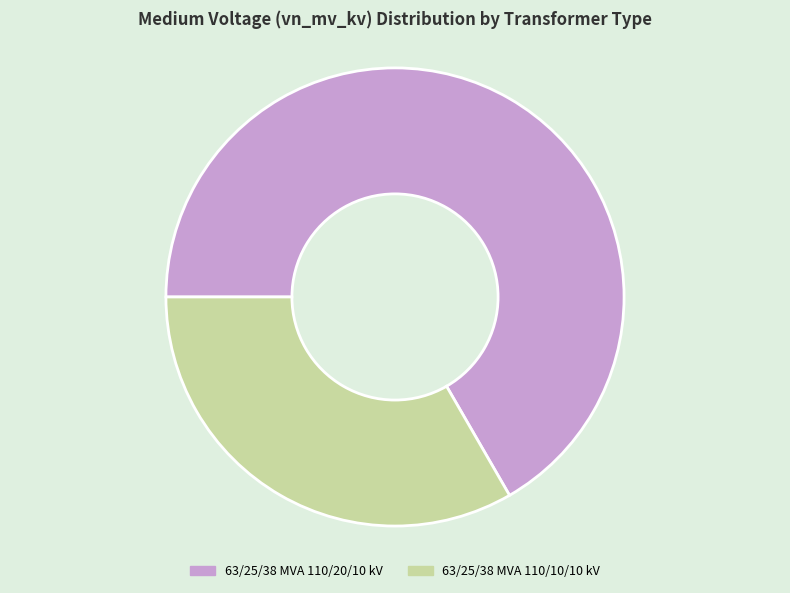

Rank the categories by value from highest to lowest.

63/25/38 MVA 110/20/10 kV, 63/25/38 MVA 110/10/10 kV